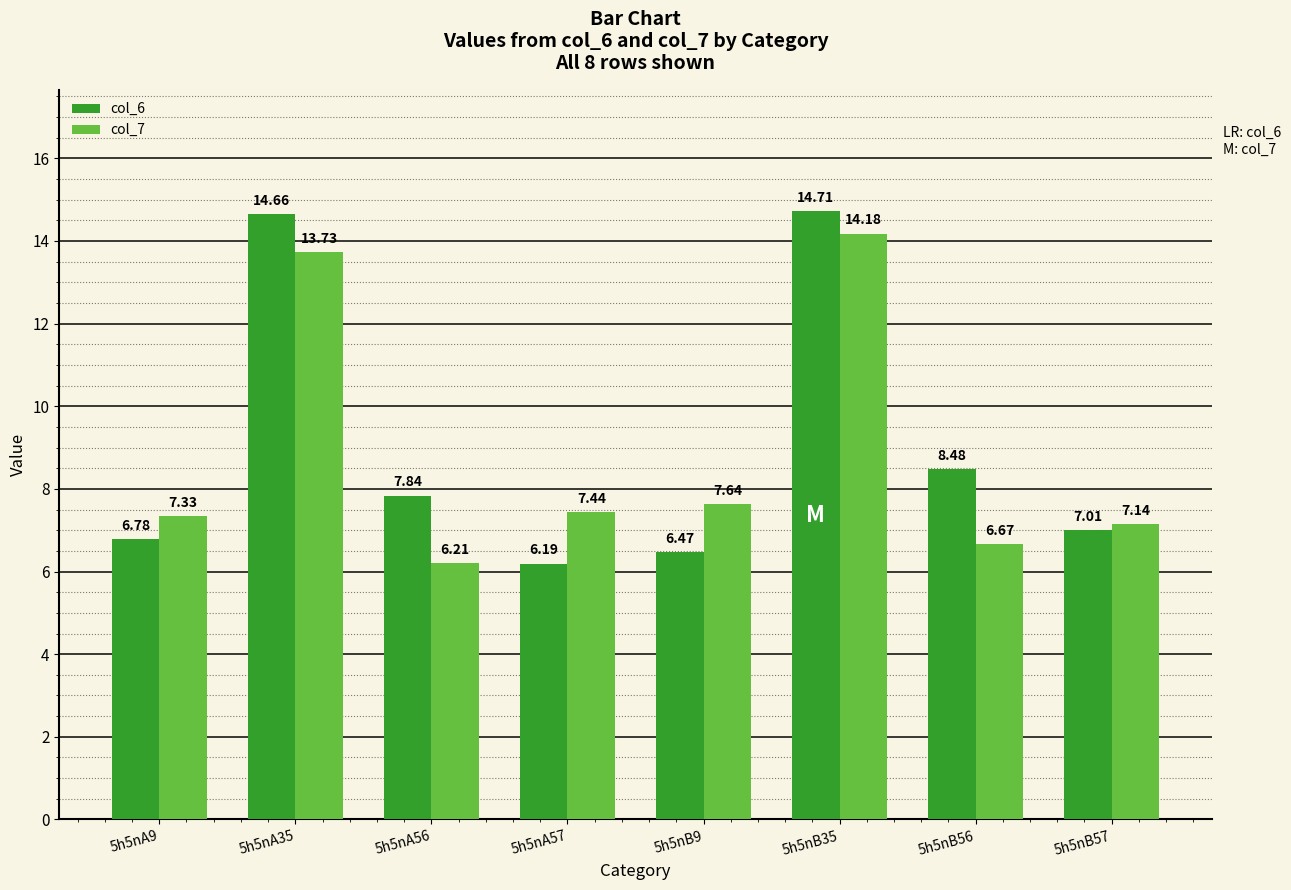

Which series changed the most between 5h5nB35 and 5h5nB57?

col_6